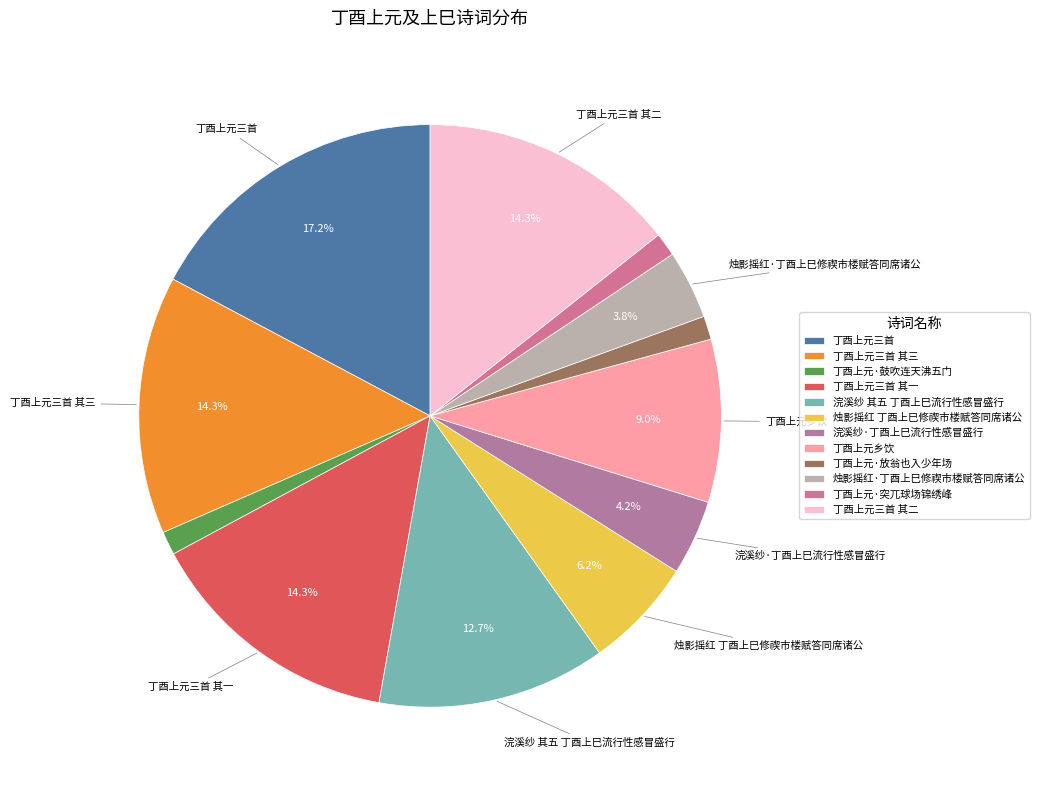

Is it true that 烛影摇红·丁酉上巳修禊市楼赋答同席诸公 is 4% of the pie?

True